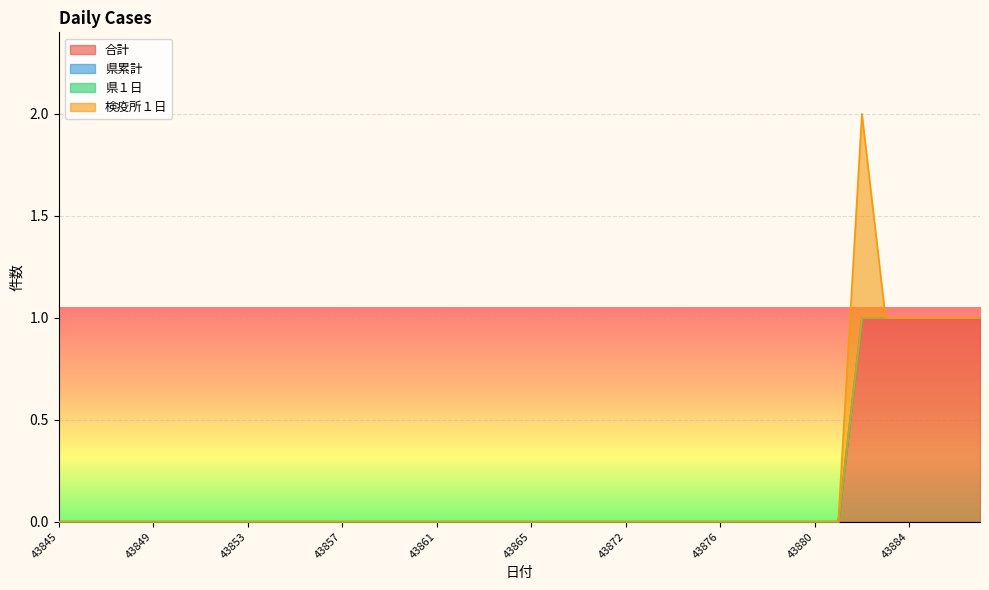

True or false: 合計 has a value of 0 at 43854.

True